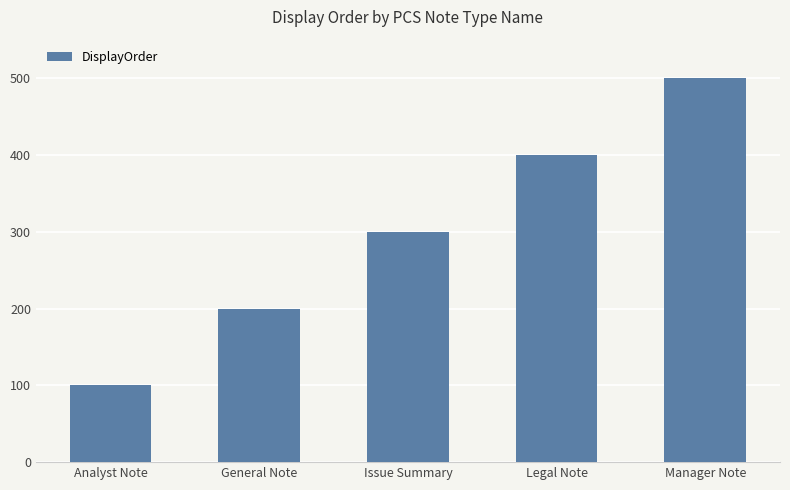

What is the greatest value displayed?

500